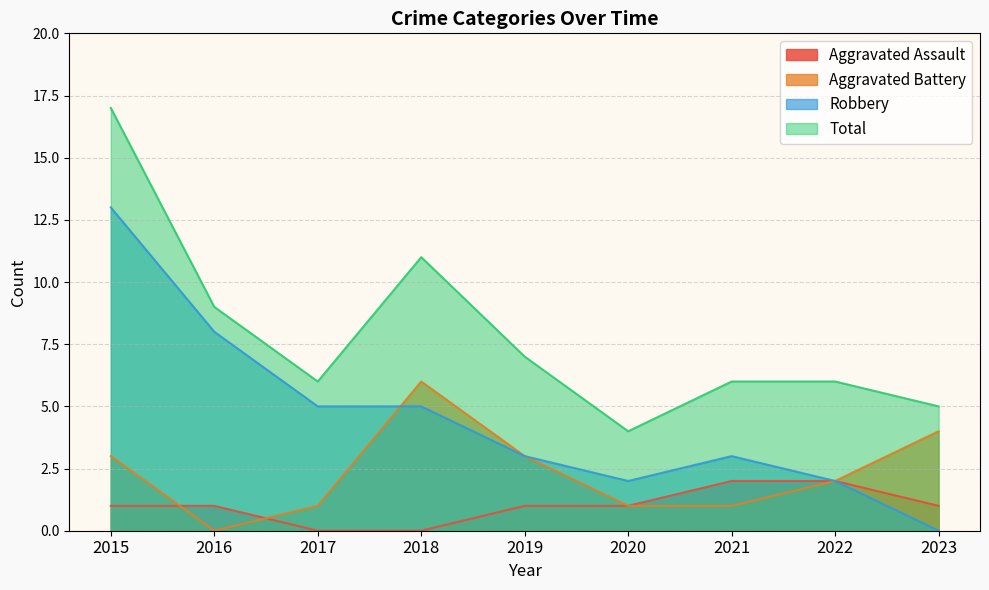

Which category has the lowest value in the Total series?

2020